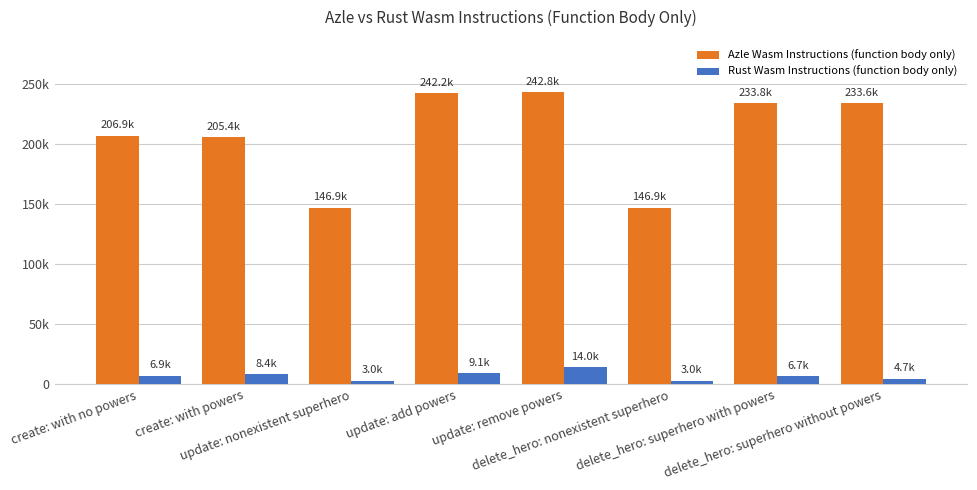

At which category does the chart reach its peak across all series?

update: remove powers